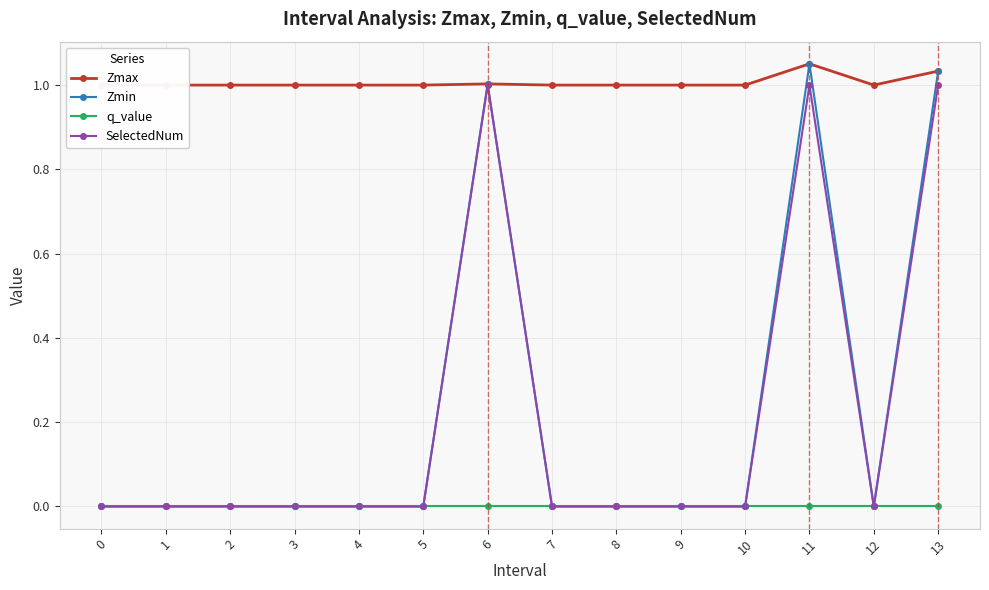

Which series has the largest total across all categories?

Zmax